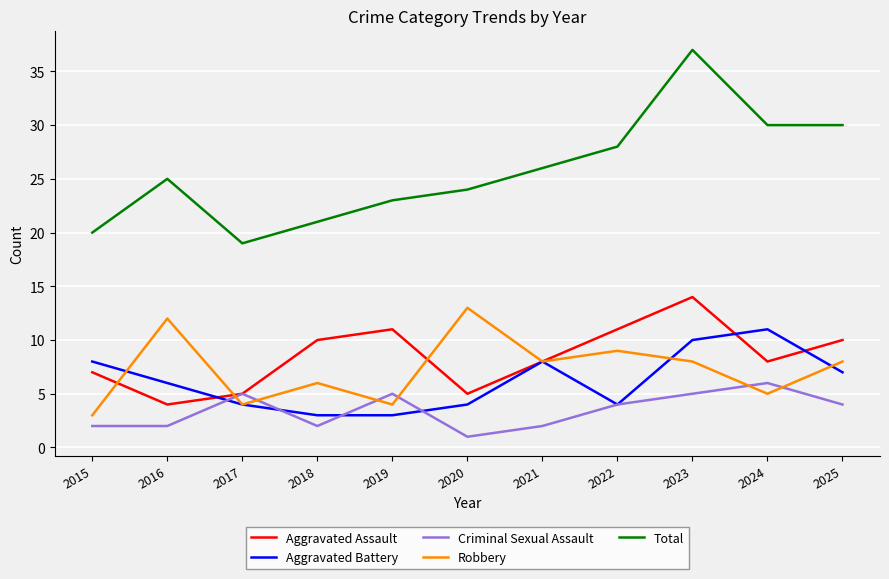

What is the maximum value shown in the chart?

37